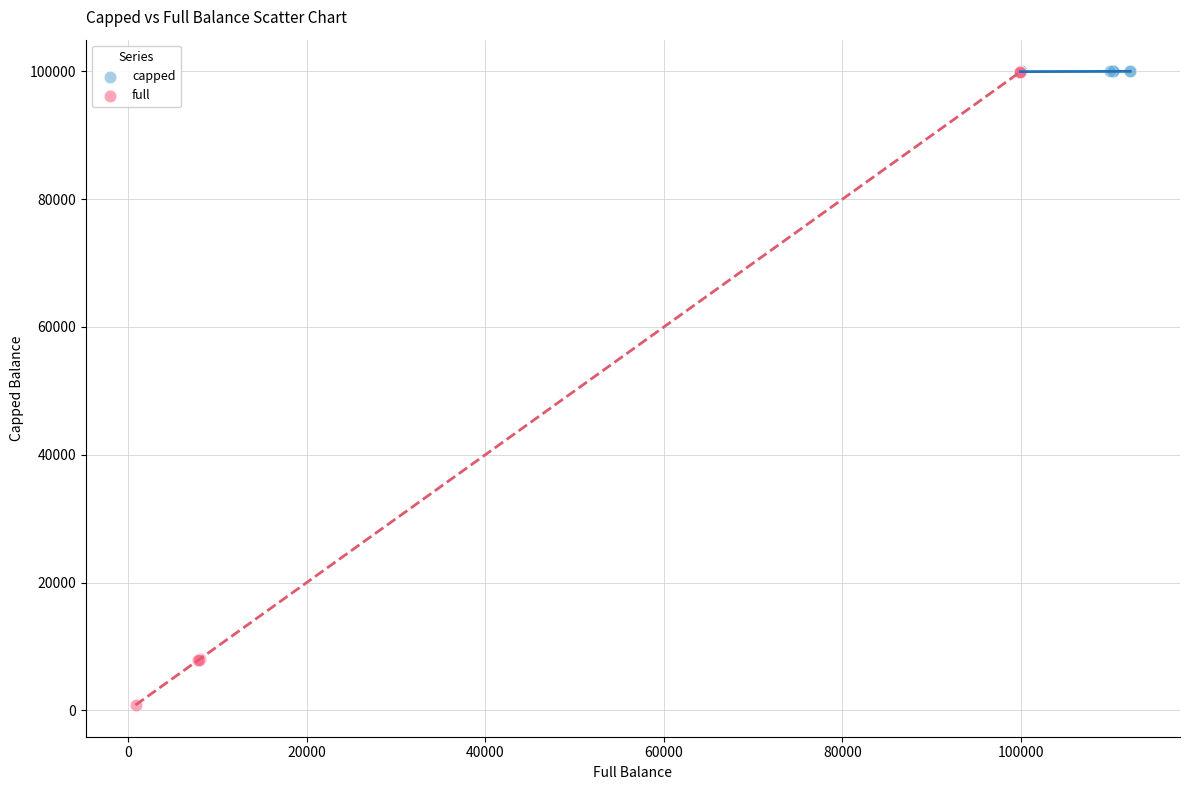

What are all the series names shown in the legend?

capped, full